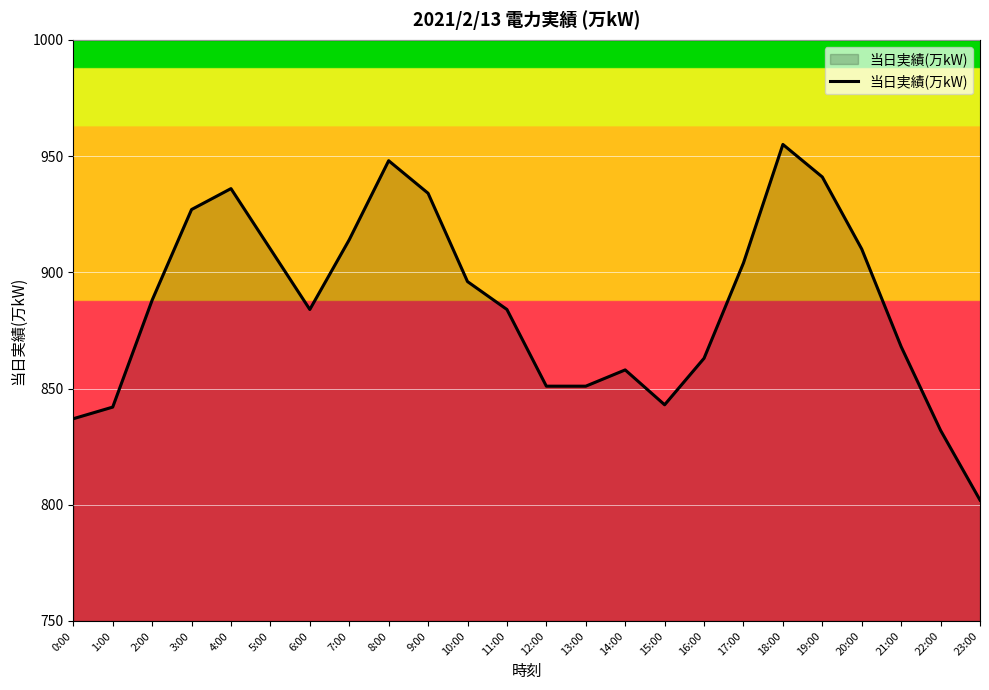

What is the approximate value at 4:00, to the nearest 5?

935